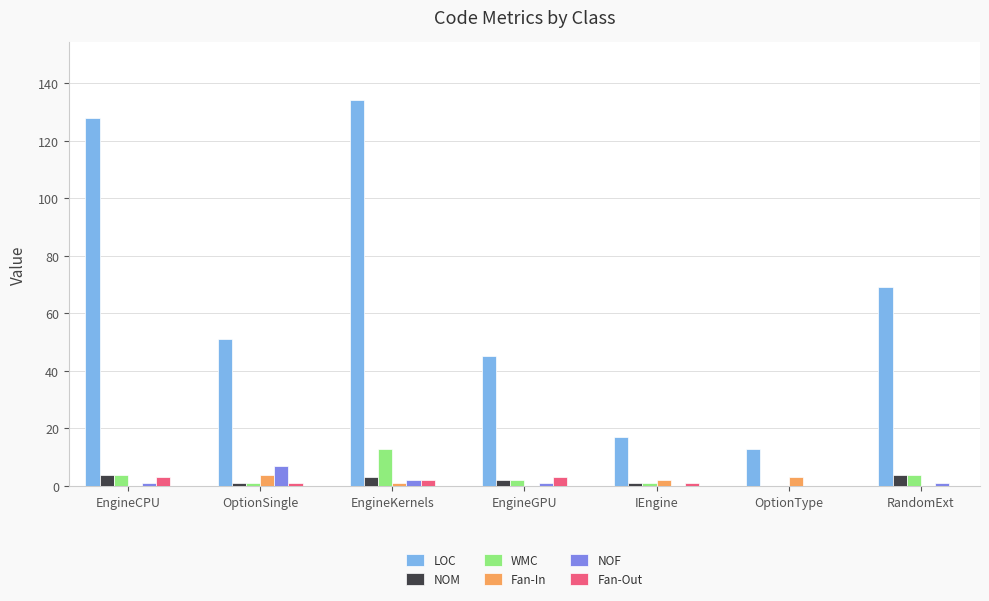

Reading left to right, what are all the values shown in this chart?

LOC: 128	51	134	45	17	13	69
NOM: 4	1	3	2	1	0	4
WMC: 4	1	13	2	1	0	4
Fan-In: 0	4	1	0	2	3	0
NOF: 1	7	2	1	0	0	1
Fan-Out: 3	1	2	3	1	0	0